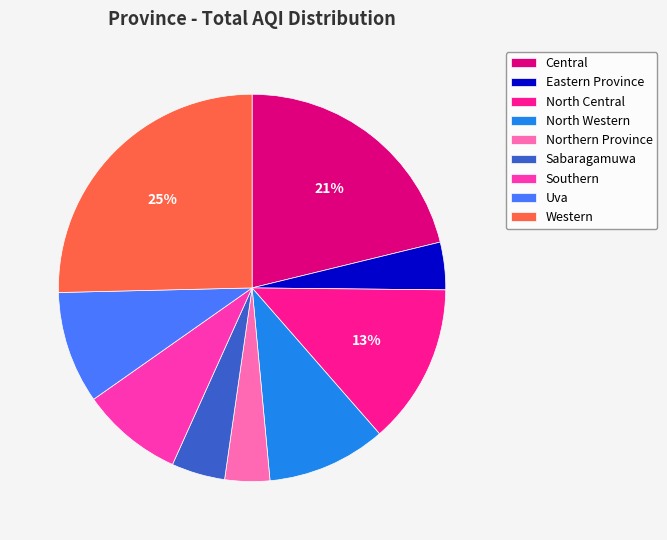

Count the number of slices in the pie.

9